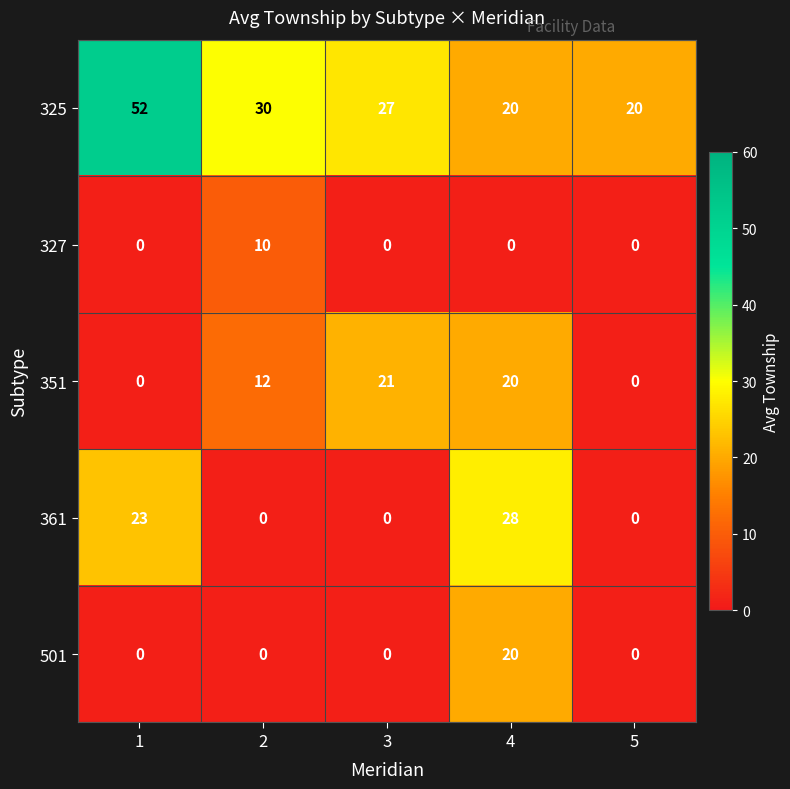

True or false: 327 has a value of -4 at 5.

False